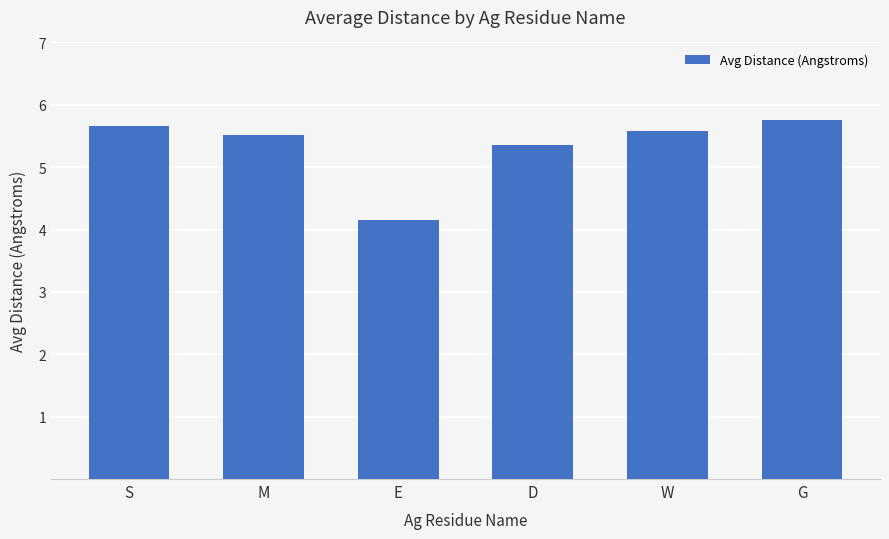

List the labels in order of value, largest first.

G, S, W, M, D, E